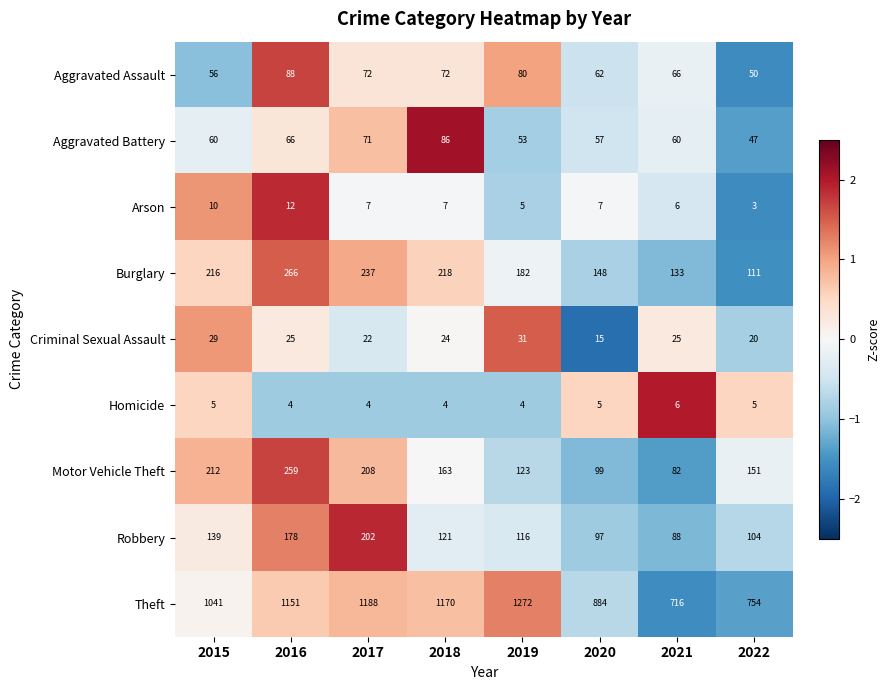

What is the smallest value displayed?

3